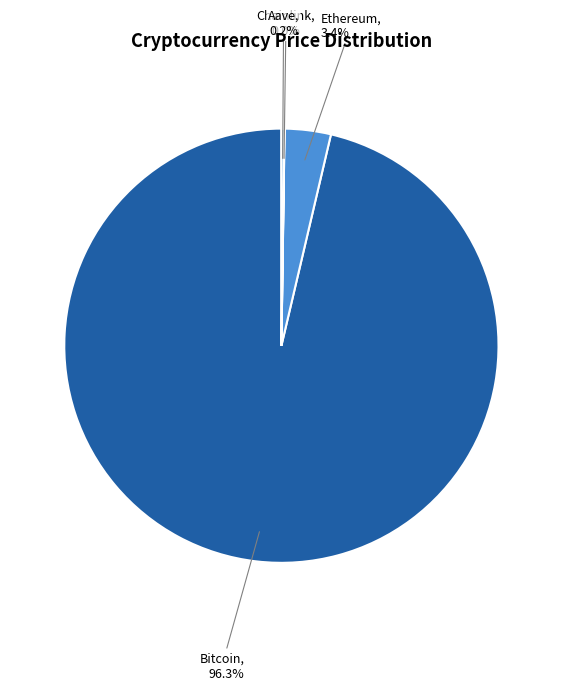

Which slice is the largest?

Bitcoin